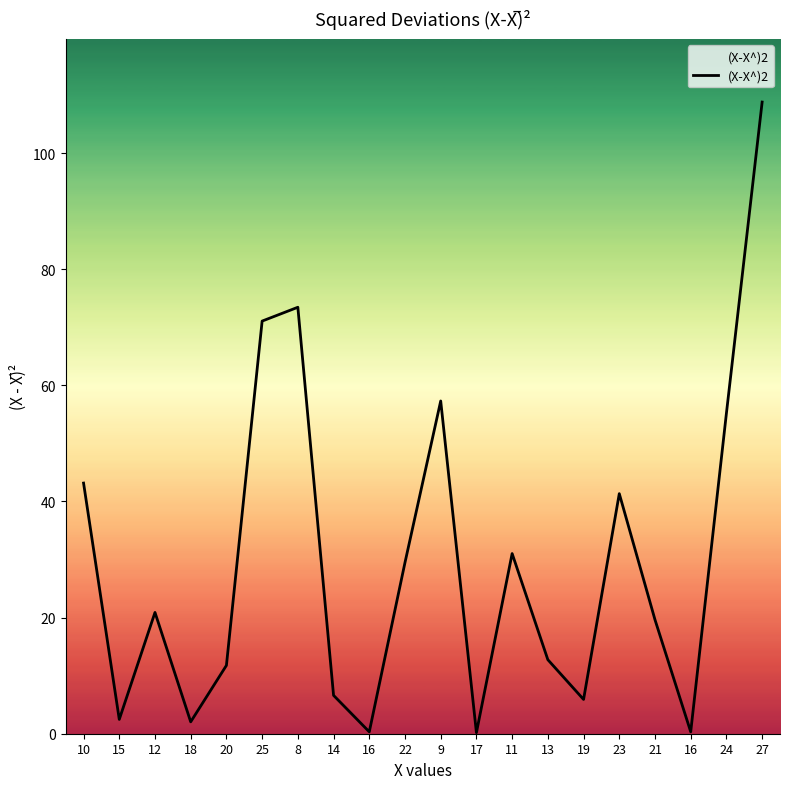

Is this an area chart (filled region under the line)?

Yes